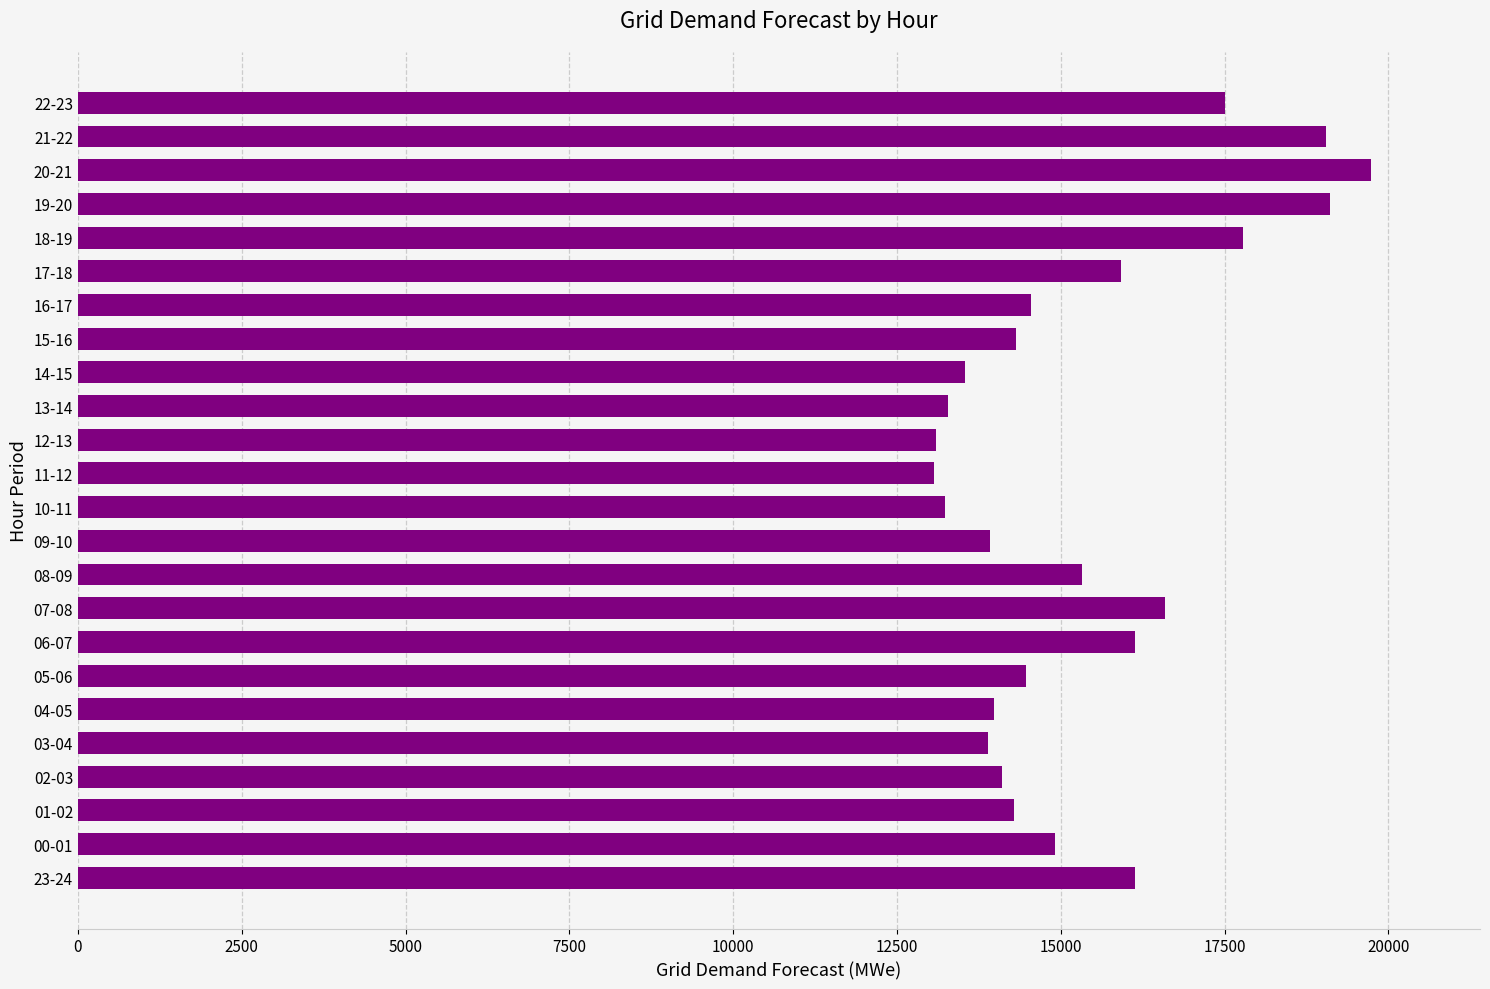

The value at 03-04 is 13890. True or false?

True